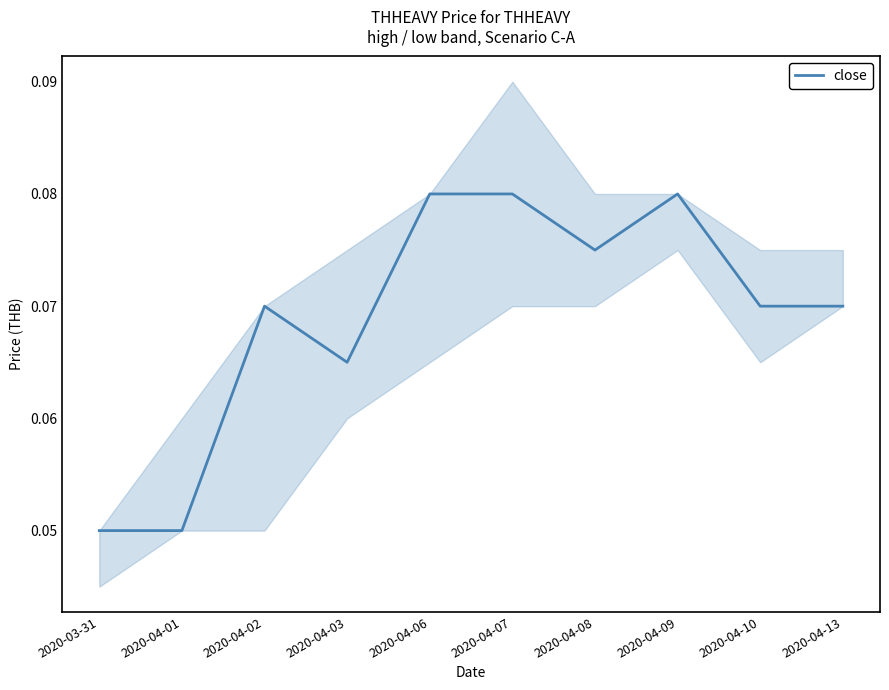

At which category does the data reach its first local peak?

2020-04-02